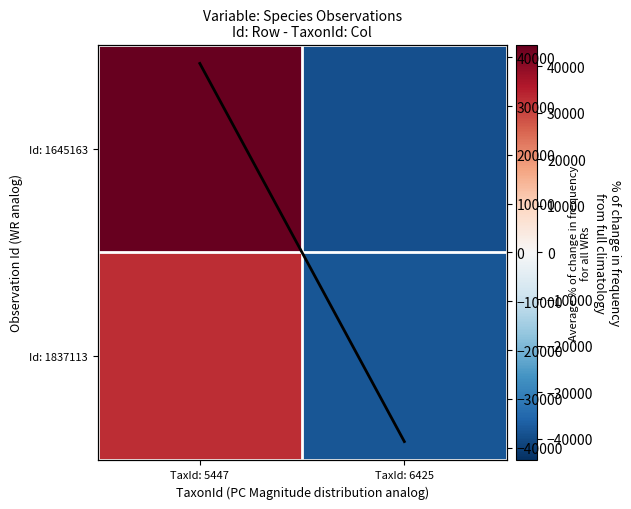

Rank the series by their maximum value, from highest to lowest.

Id: 1645163, Avg col mean, Id: 1837113